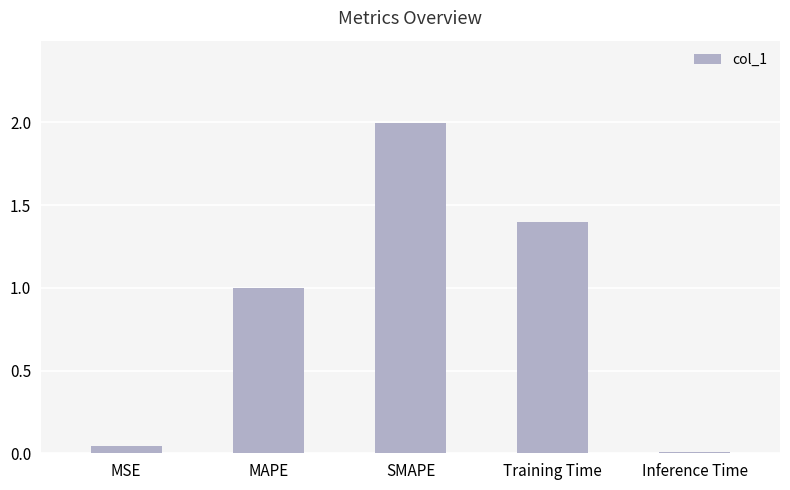

The chart shows a value of 1.9 at Training Time. True or false?

False